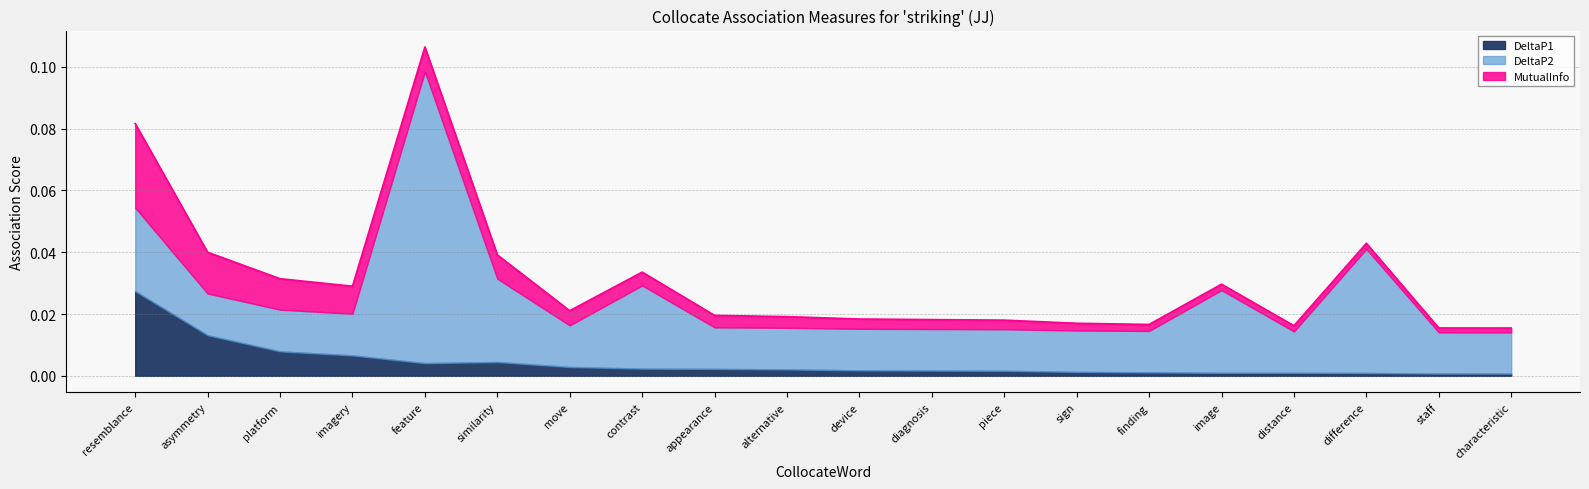

What position from the right is asymmetry?

19